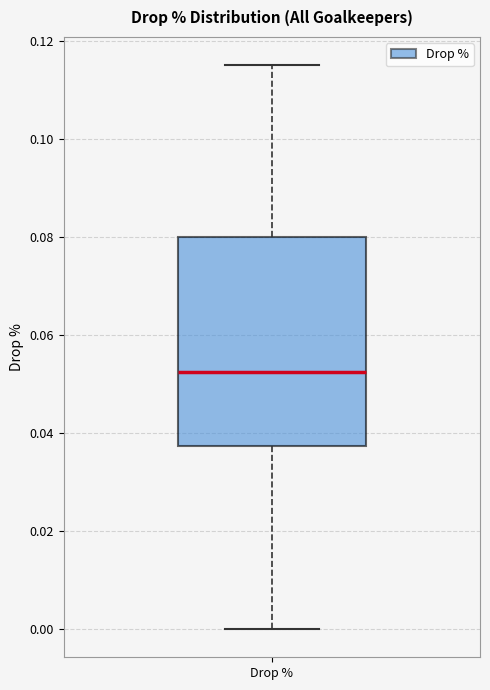

Transcribe this box plot: give where the median line is, the range the box spans, and where the two whiskers end, as read against the y-axis. The values are not printed on the chart, so give them approximately, as read against the axis.

median 0.052, box 0.038 to 0.080, whiskers 0.000 to 0.116